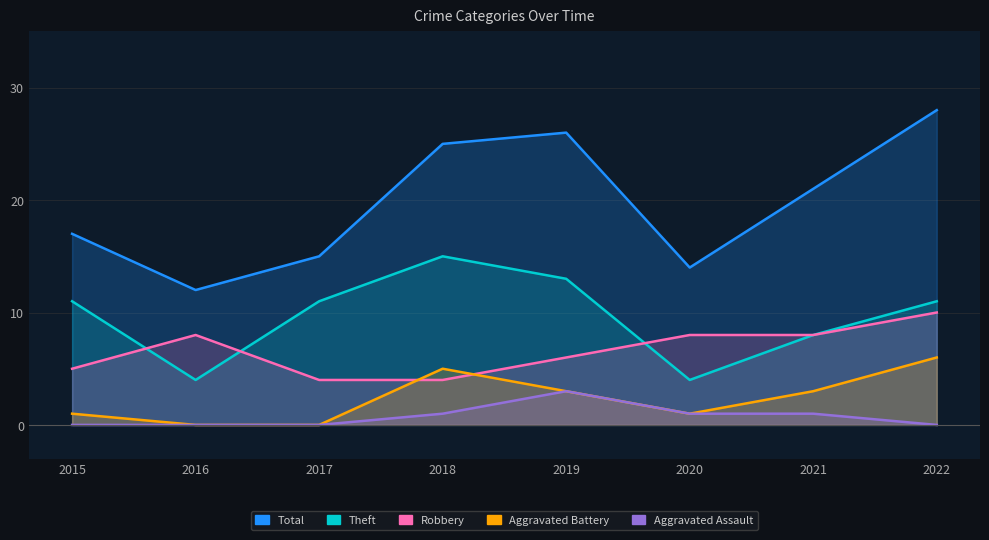

How many data points does each series have?

8